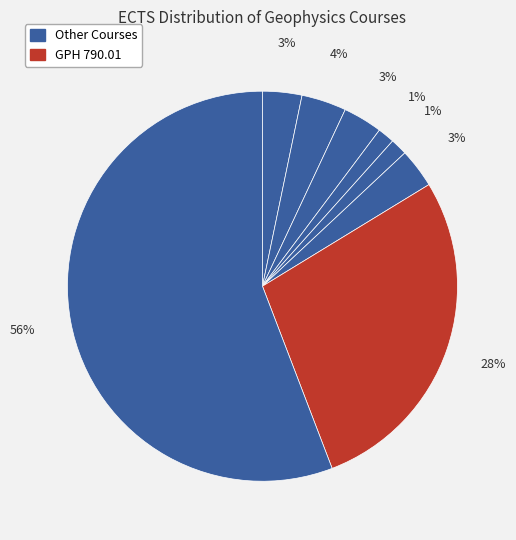

Count the number of slices in the pie.

8